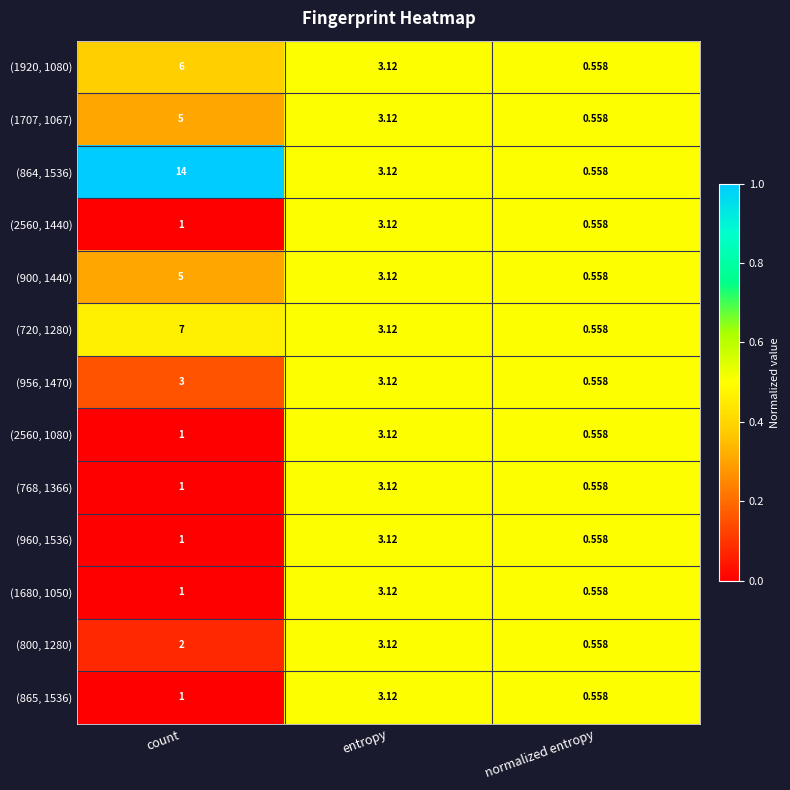

What is the spread (max minus min) of values at count?

13.0